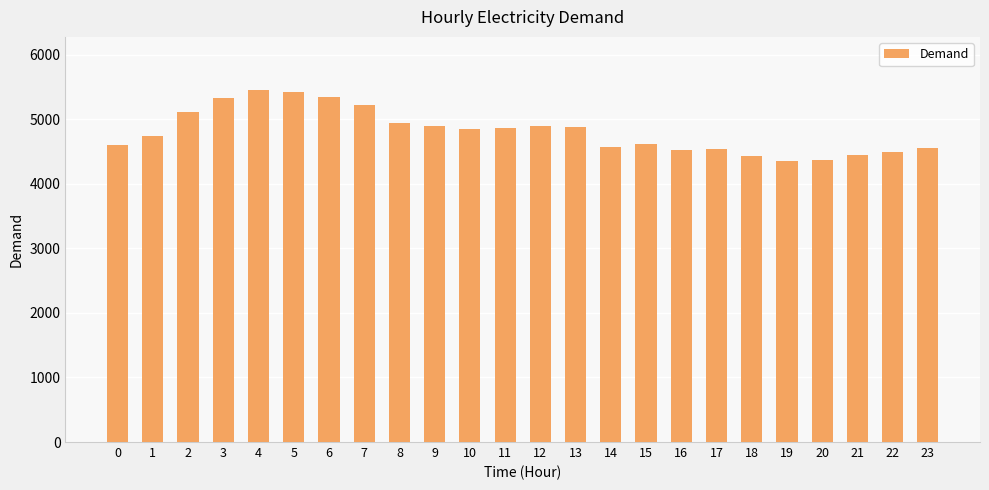

What is the difference between the maximum and second lowest values?

1087